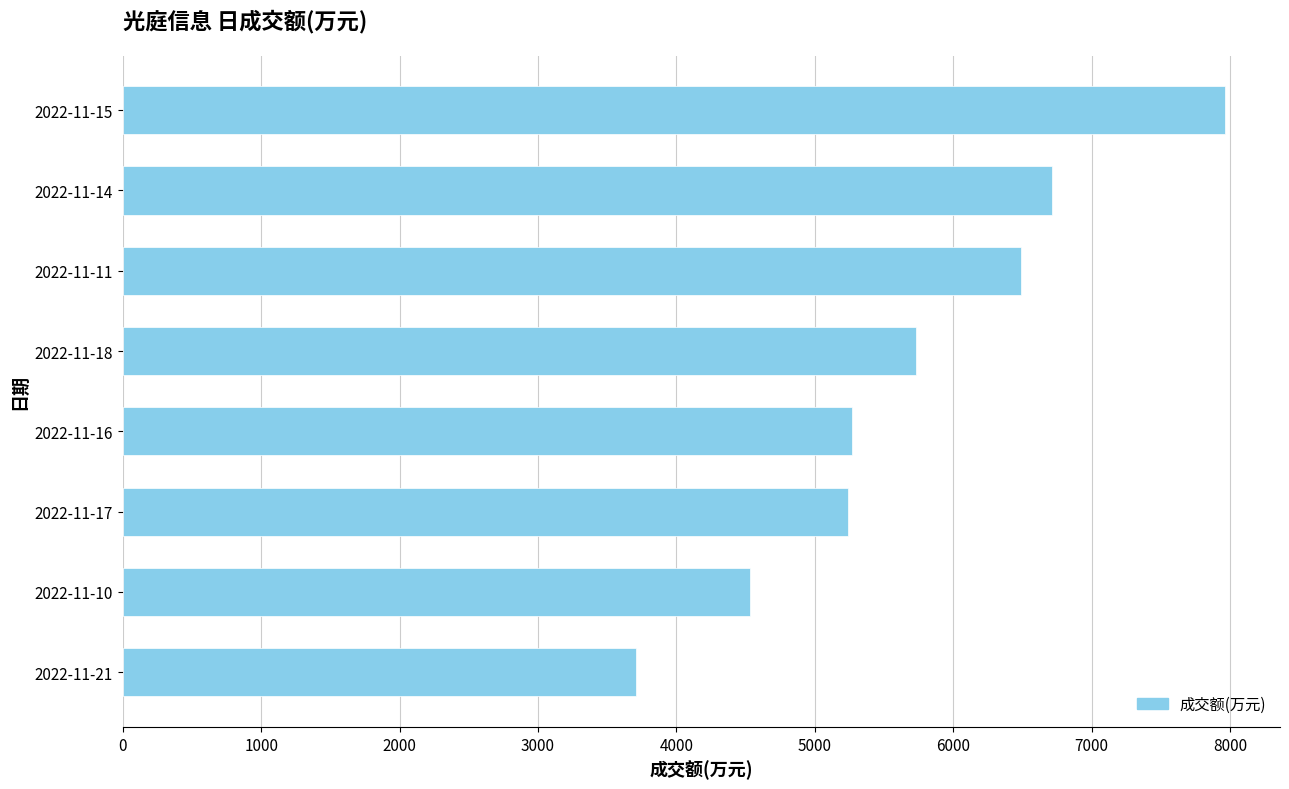

Is it true that the value at 2022-11-14 is 11234?

False